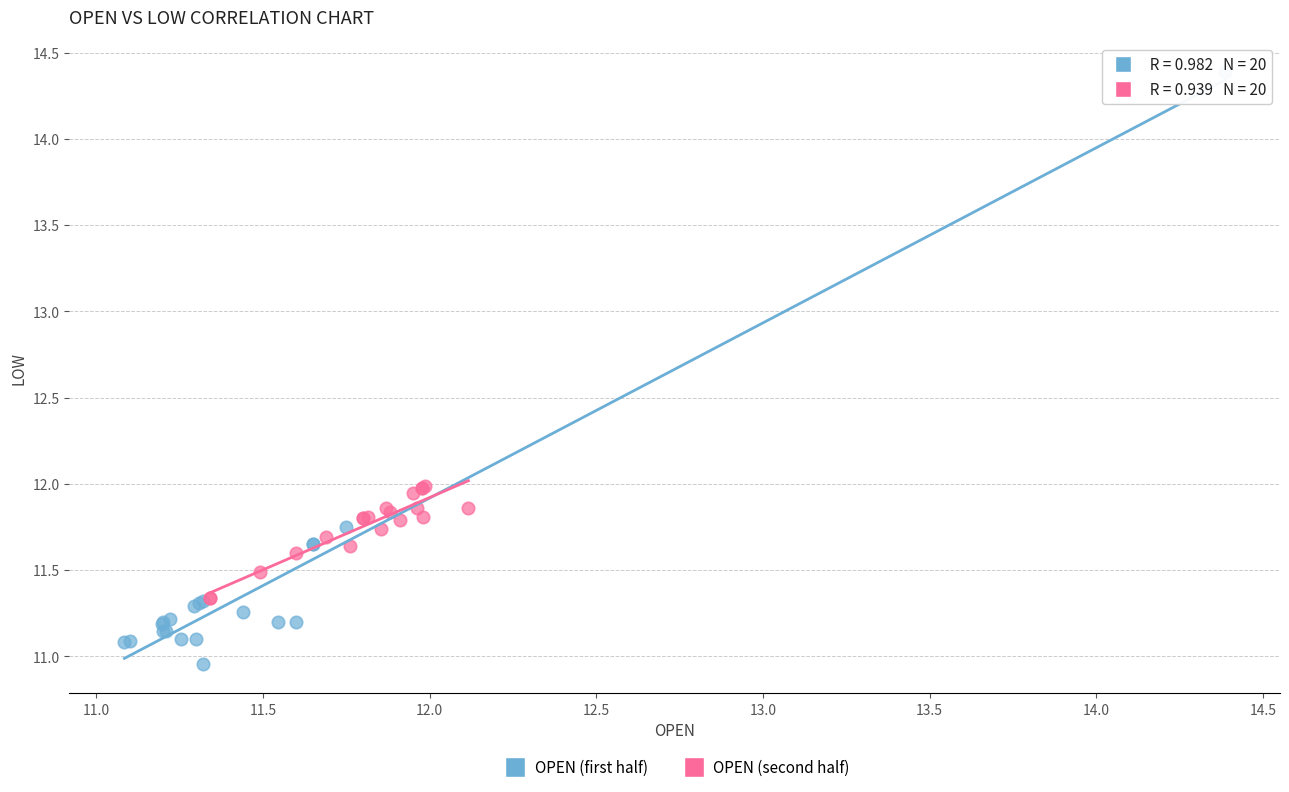

What are all the series names shown in the legend?

OPEN (first half), OPEN (second half)